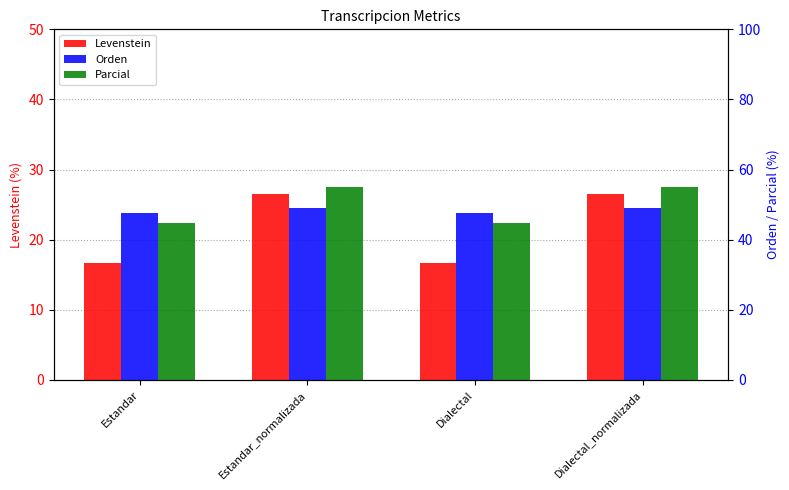

Which series has the widest spread of values?

Parcial